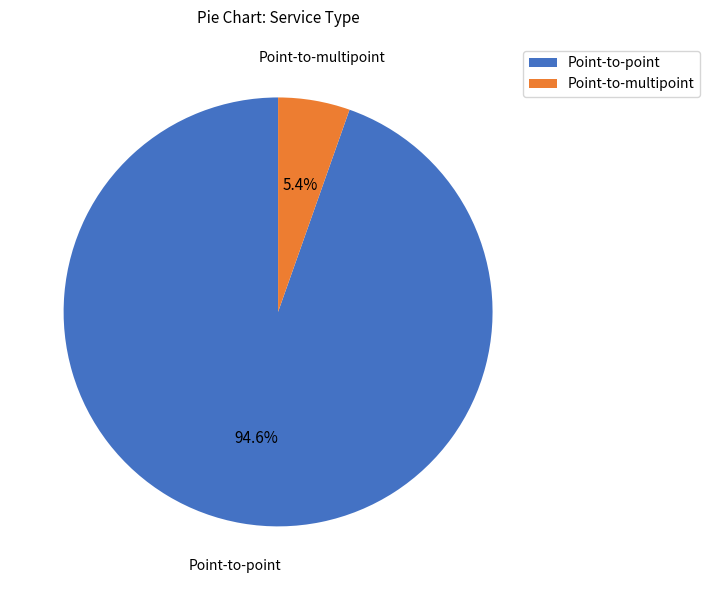

Does Point-to-point account for over 50% of the chart?

Yes